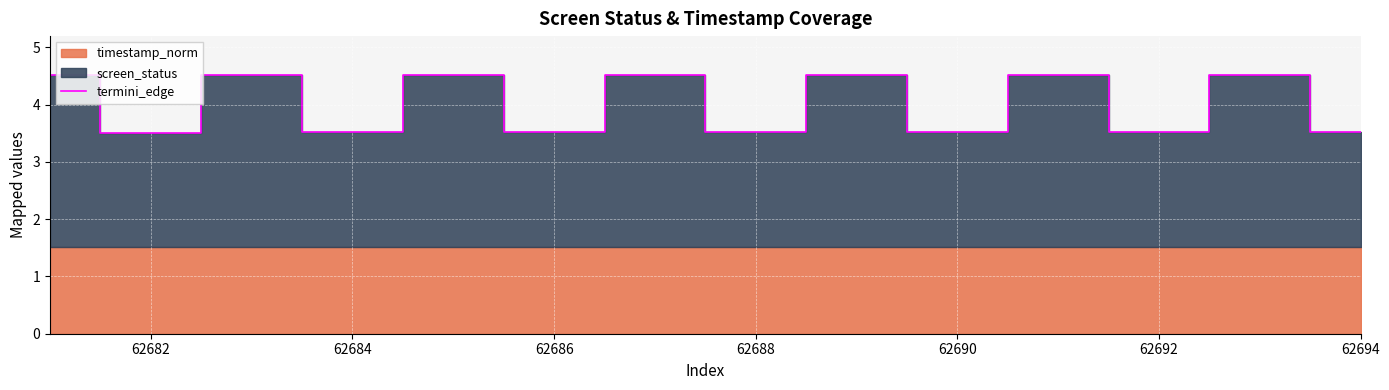

How many data points are above 4?

7